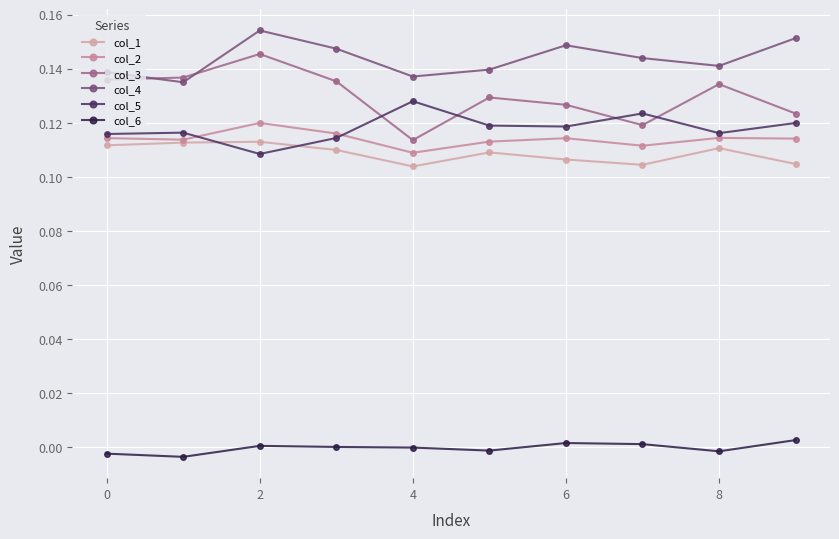

How many col_5 values are between 0 and 1?

10